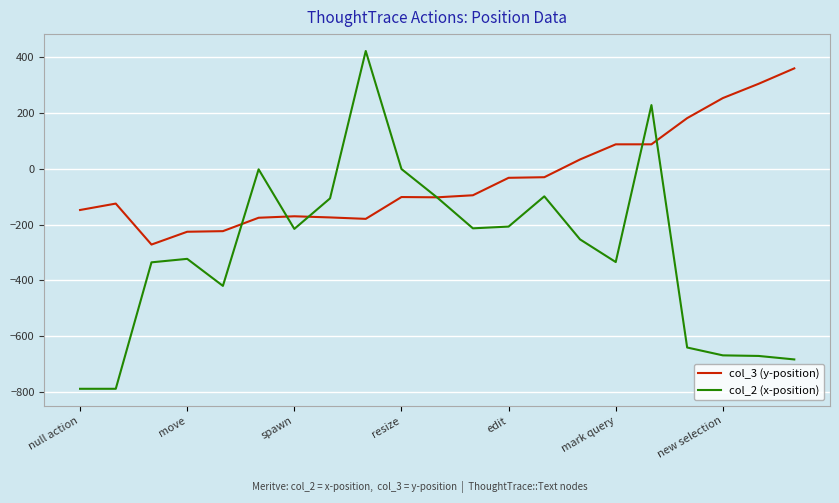

List the series in order of their peak value, lowest first.

col_3 (y-position), col_2 (x-position)